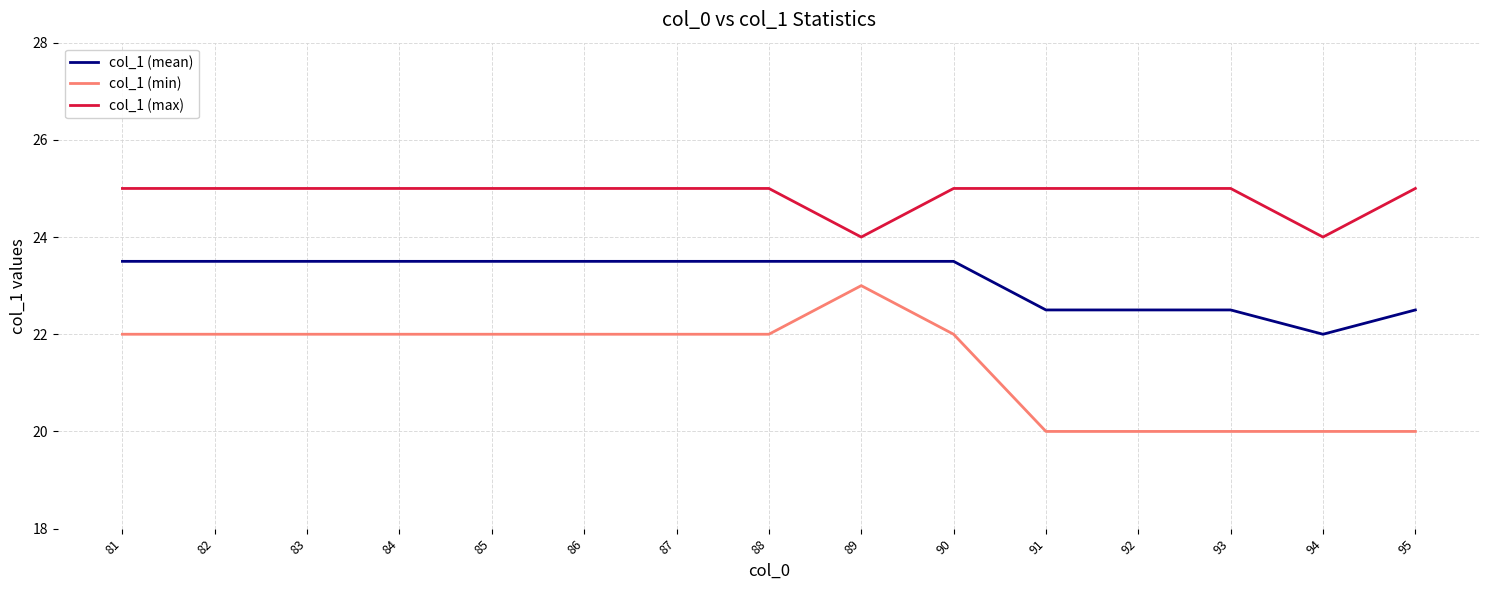

What is the sum of all col_1 (max) values?

373.0